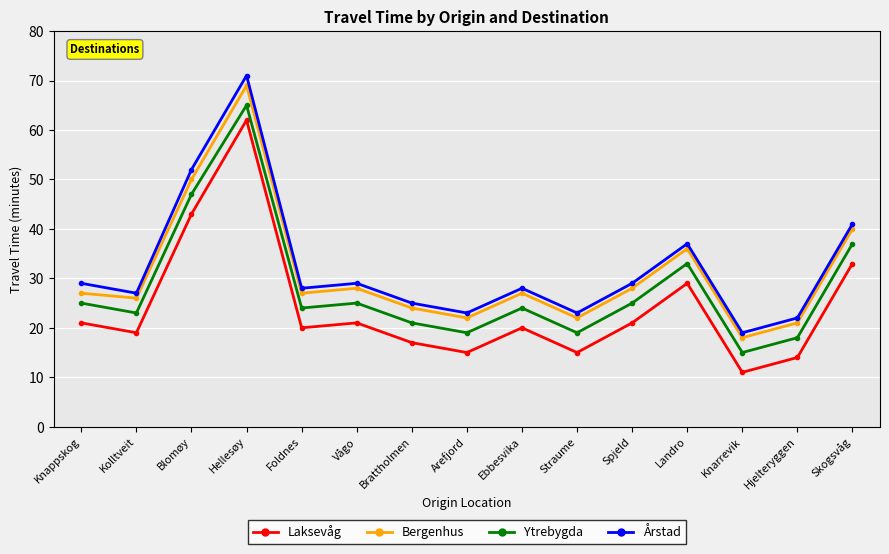

Reading right to left, transcribe all the data shown in this chart.

Laksevåg: 33	14	11	29	21	15	20	15	17	21	20	62	43	19	21
Bergenhus: 40	21	18	36	28	22	27	22	24	28	27	69	50	26	27
Ytrebygda: 37	18	15	33	25	19	24	19	21	25	24	65	47	23	25
Årstad: 41	22	19	37	29	23	28	23	25	29	28	71	52	27	29